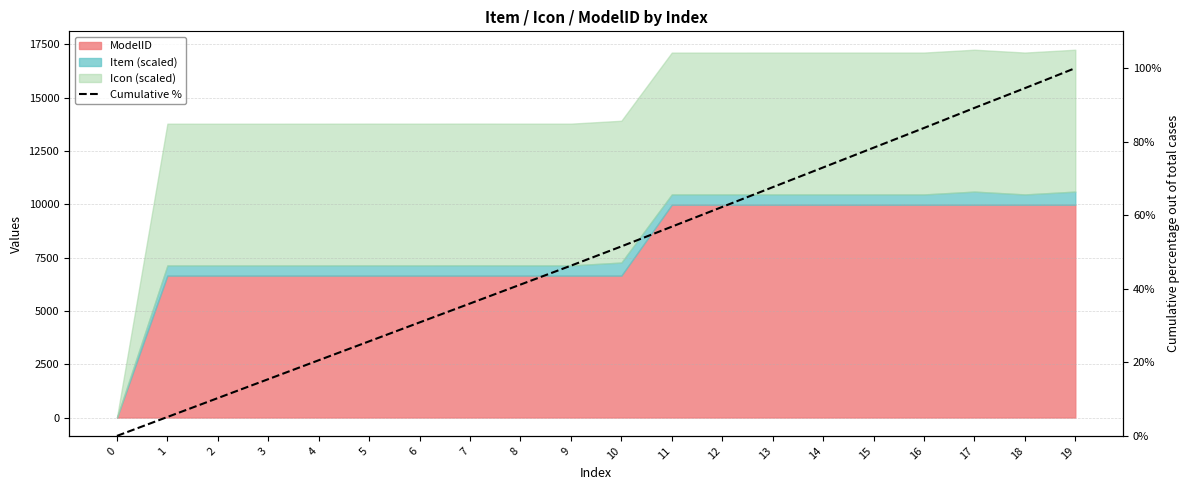

What is the value of the 12th point from the left?

56.9